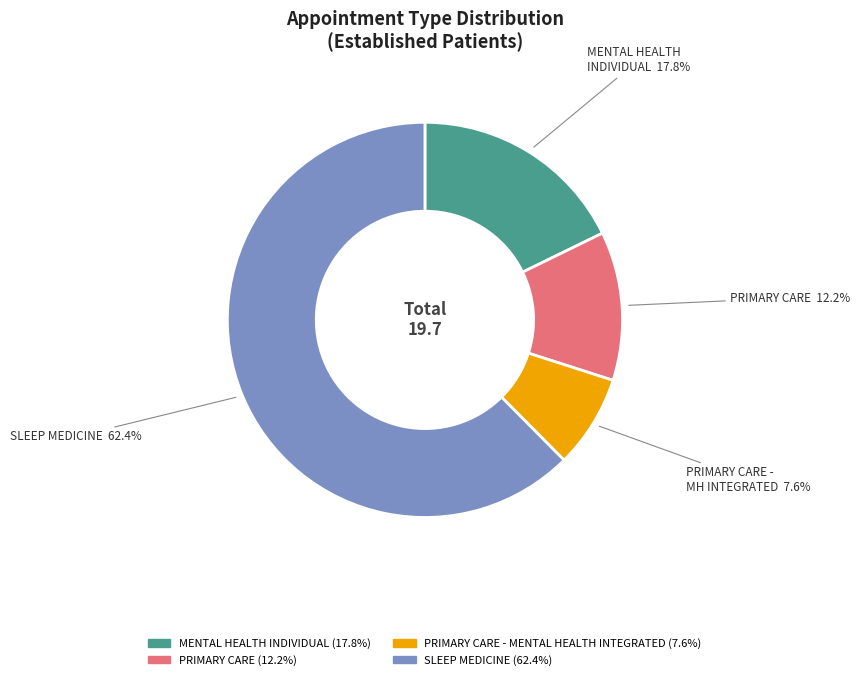

Is there any slice that represents more than half of the pie?

Yes